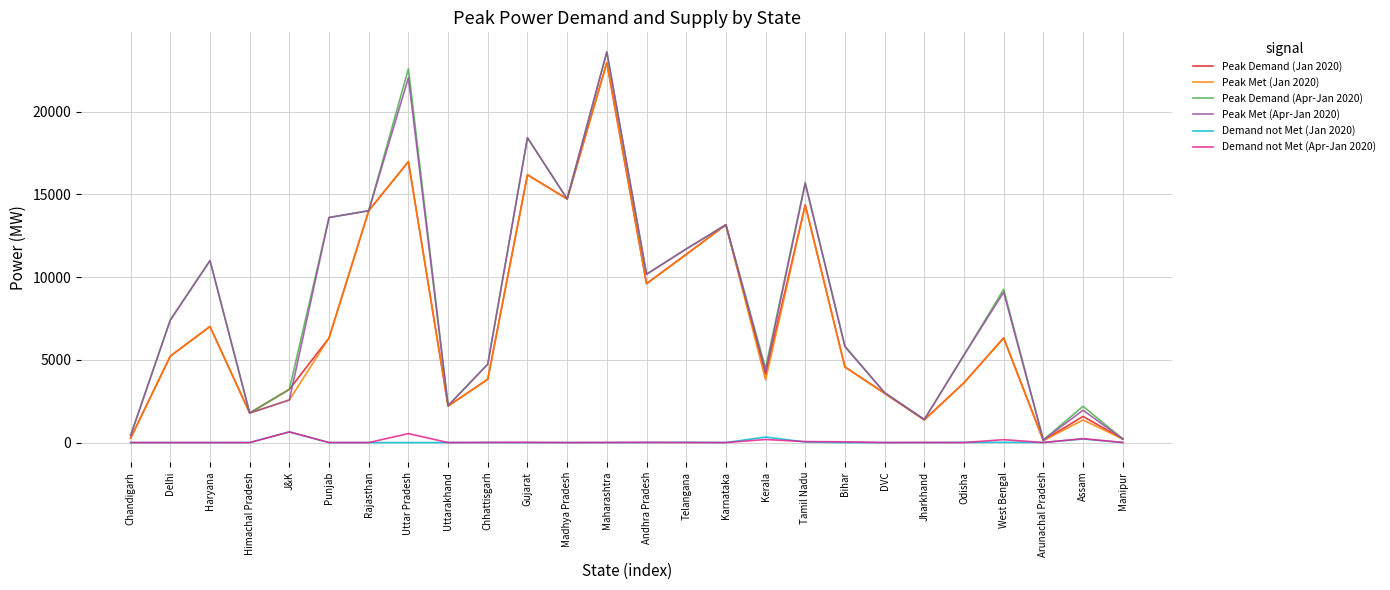

Is the value of Peak Met (Jan 2020) at Delhi greater than the value of Demand not Met (Apr-Jan 2020) at Jharkhand?

Yes